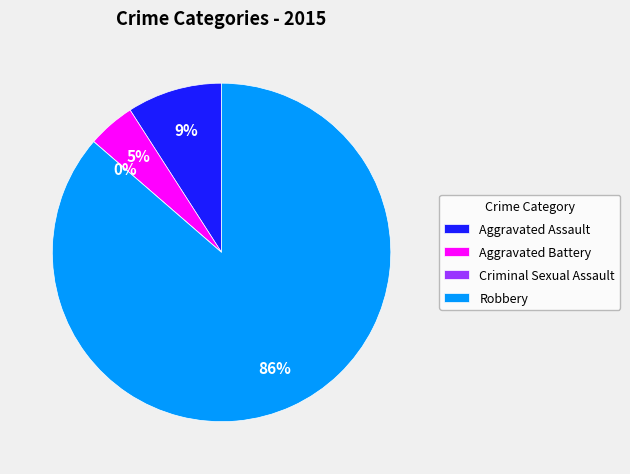

What is the total percentage of Aggravated Assault and Robbery?

95.5%